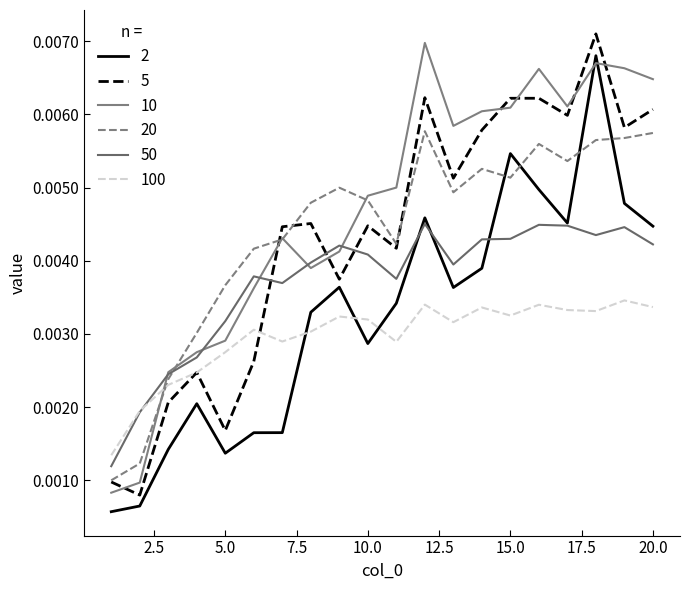

How many lines are shown in the chart?

6